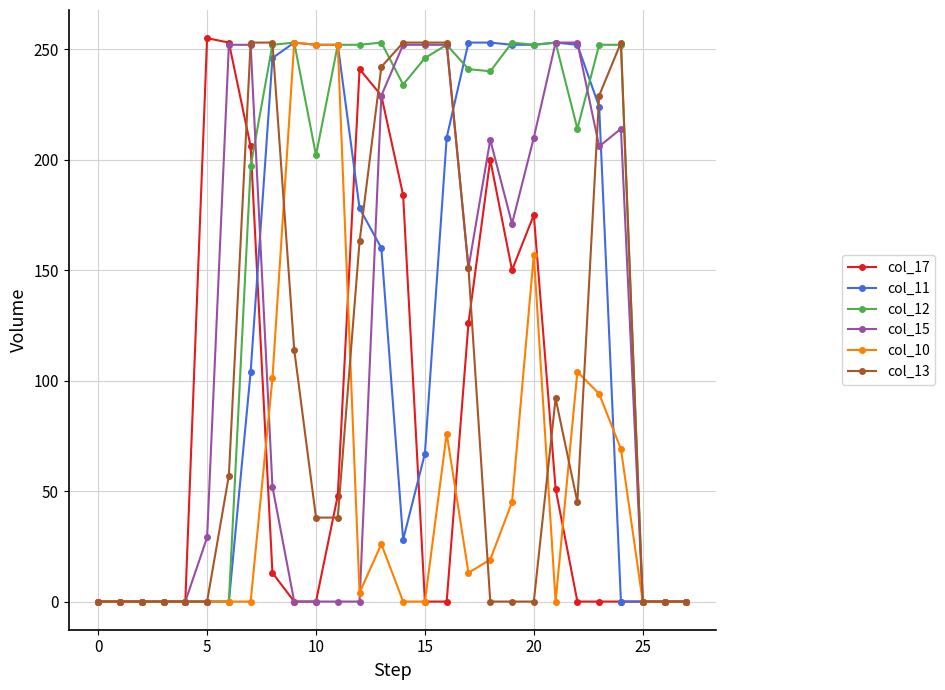

What is the greatest value displayed?

255